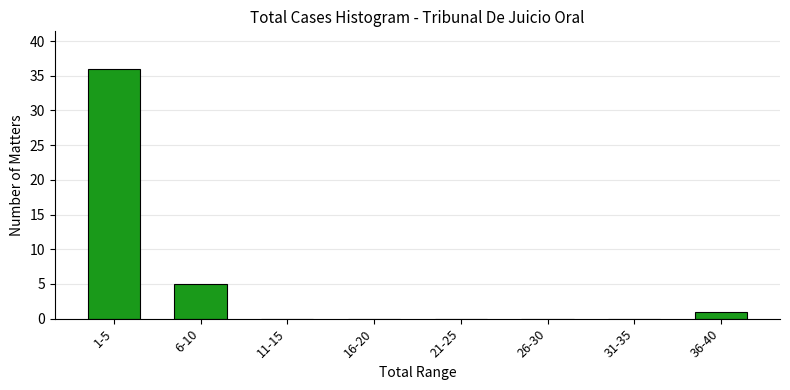

Reading left to right, list all the values displayed in this chart.

1-5=36	6-10=5	11-15=0	16-20=0	21-25=0	26-30=0	31-35=0	36-40=1